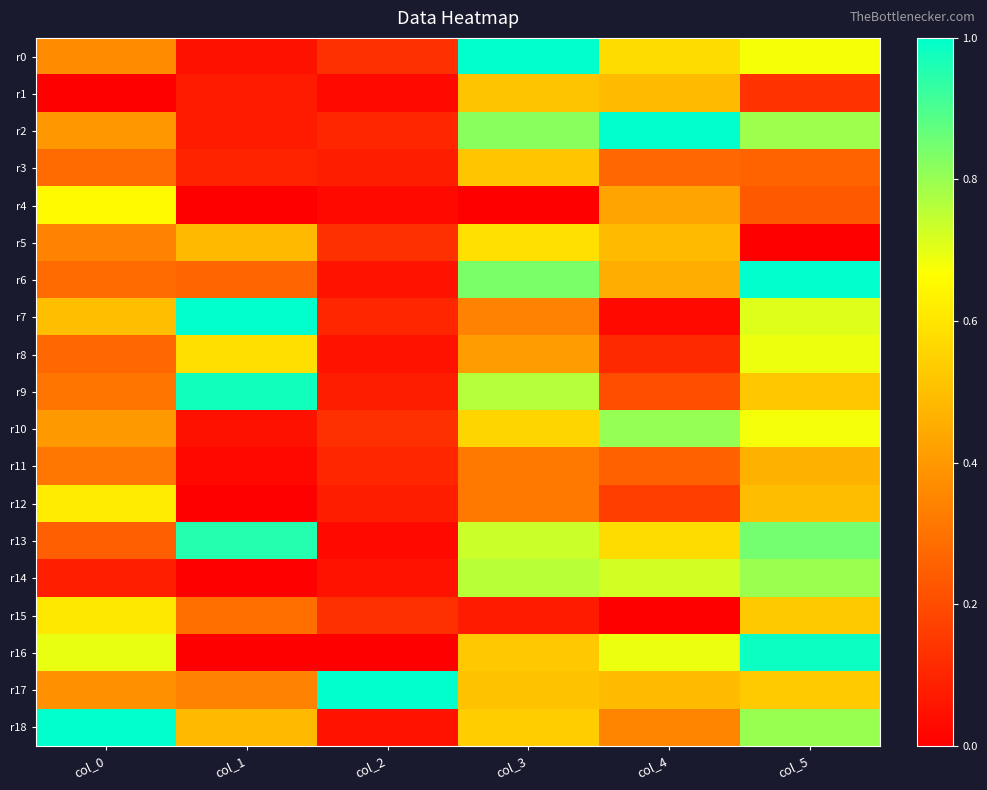

Between col_1 and col_5, which is larger?

col_5